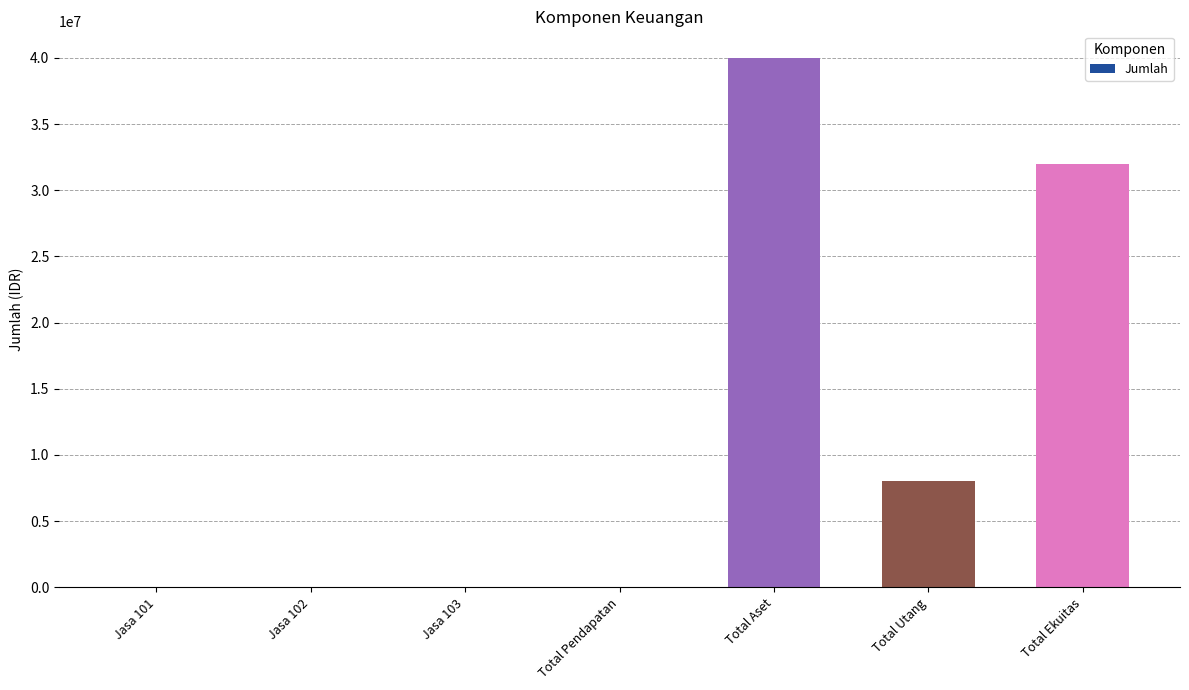

How many values exceed 50967?

4